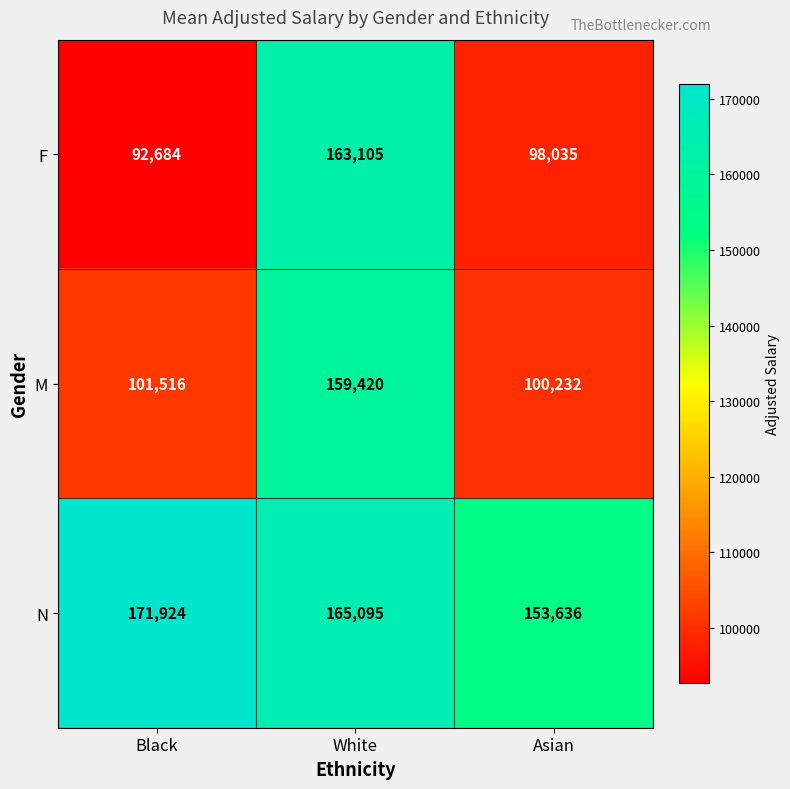

Which category has the lowest value across all series?

Black